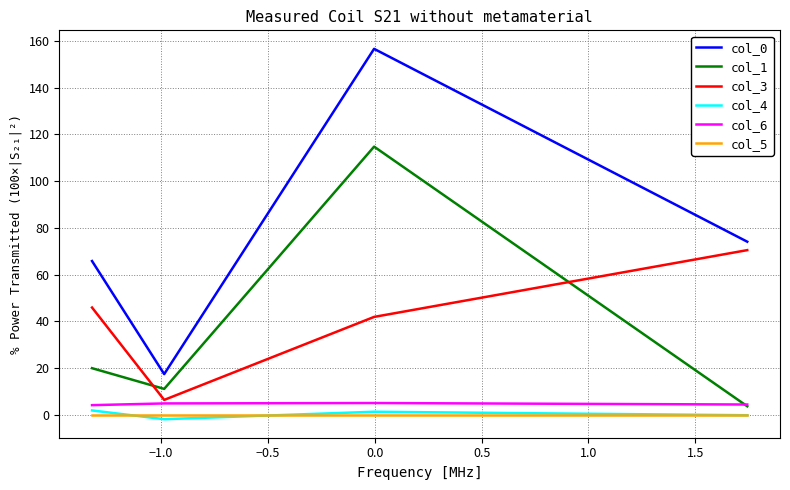

What is the maximum value for col_0?

156.7